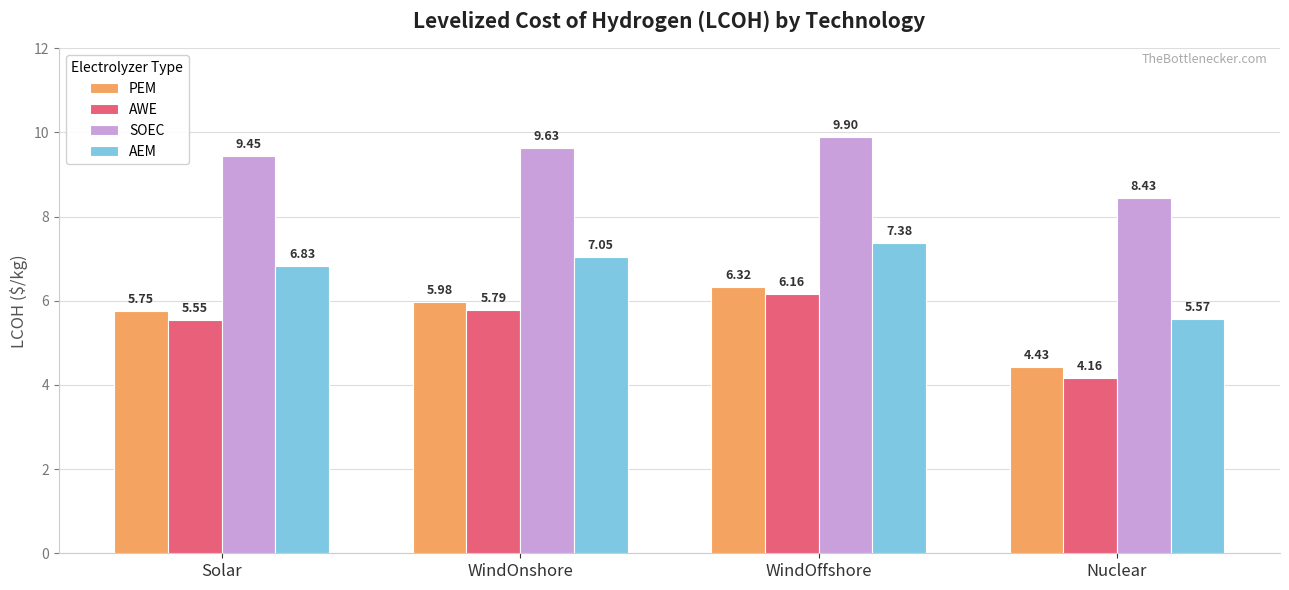

At how many categories does at least one series exceed 5?

4